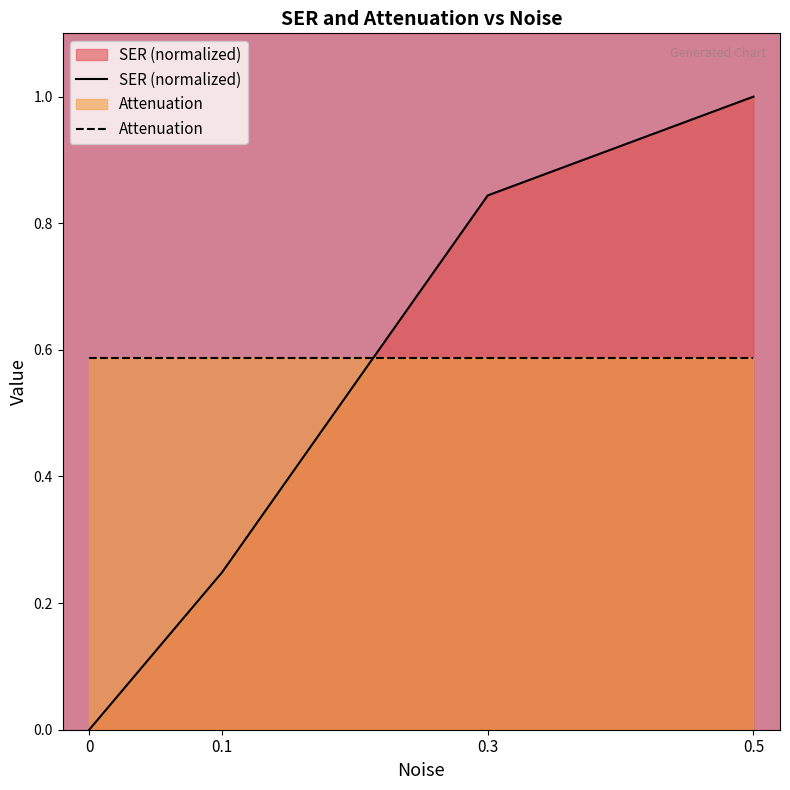

Rank the series by their average value, from lowest to highest.

SER (normalized), Attenuation